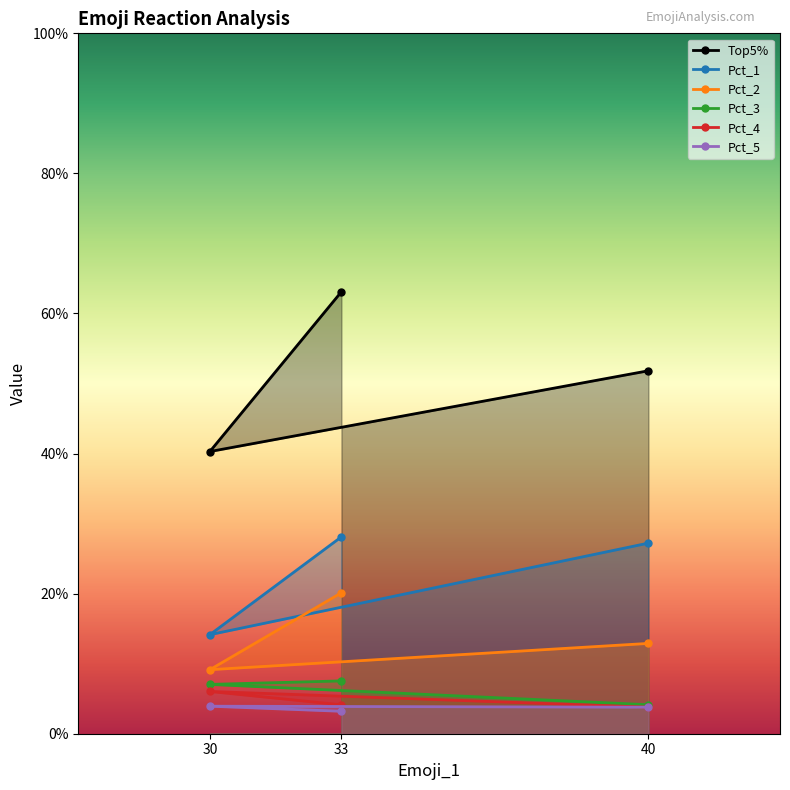

What position from the right is 40?

1